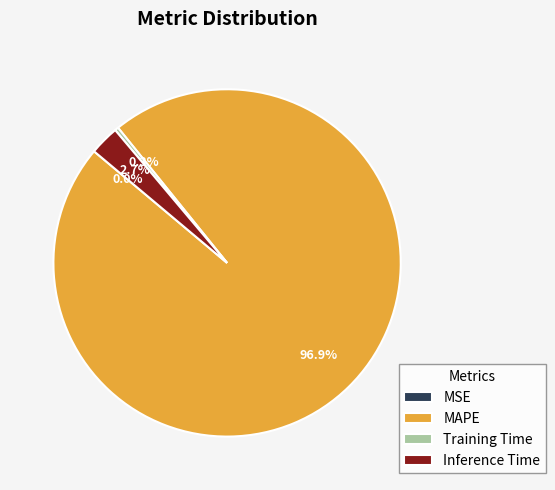

Combined, do Inference Time and MAPE account for over 50%?

Yes